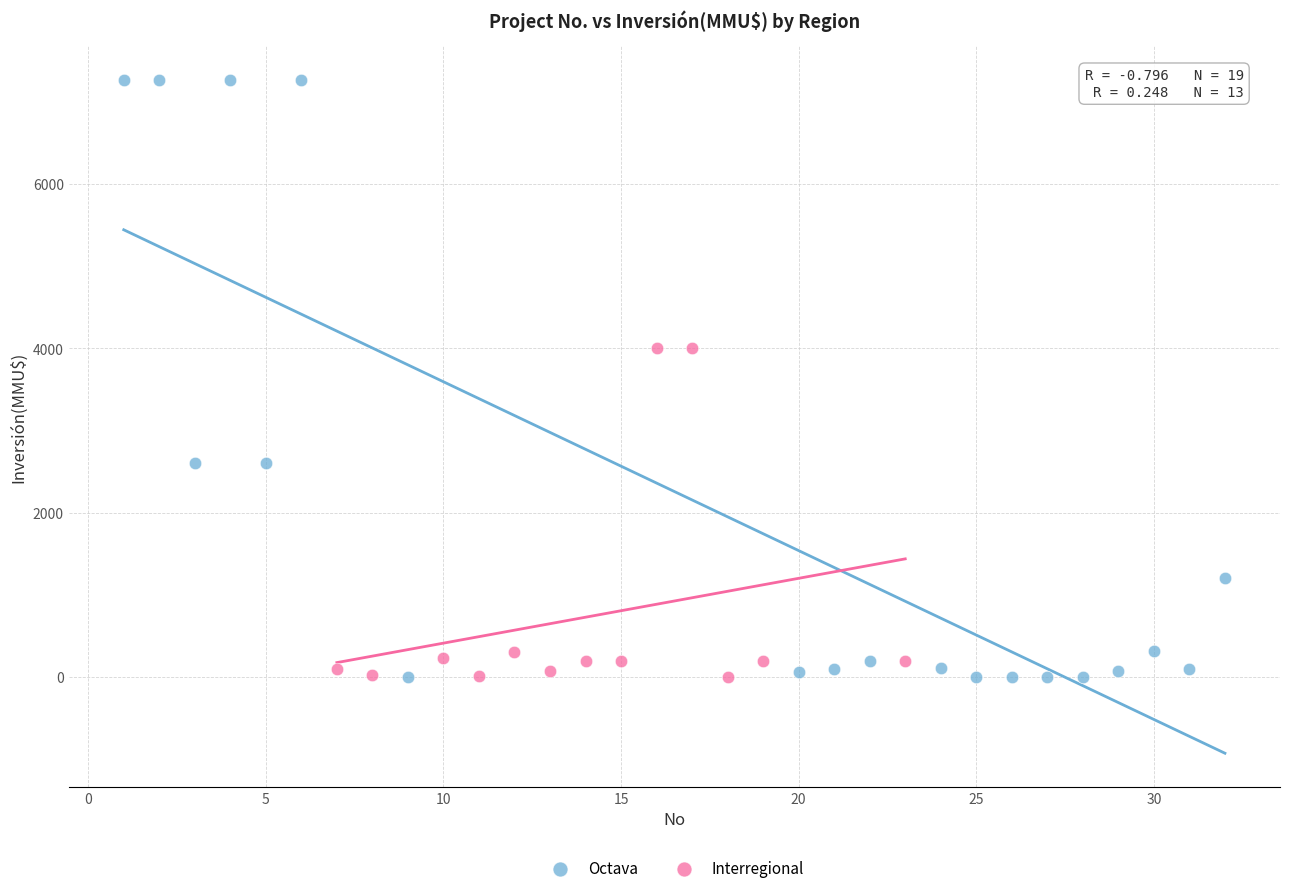

Which series has the largest Y range (max minus min)?

Octava